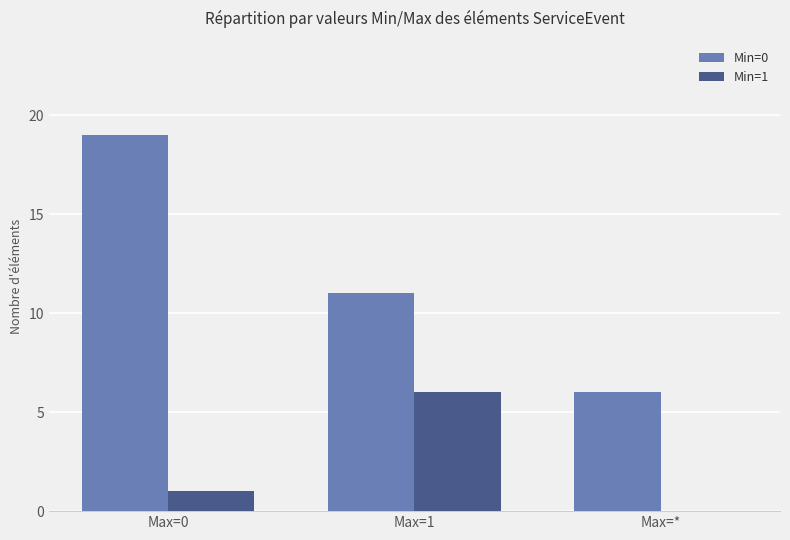

Is the value of Min=0 at Max=1 greater than the value of Min=1 at Max=1?

Yes